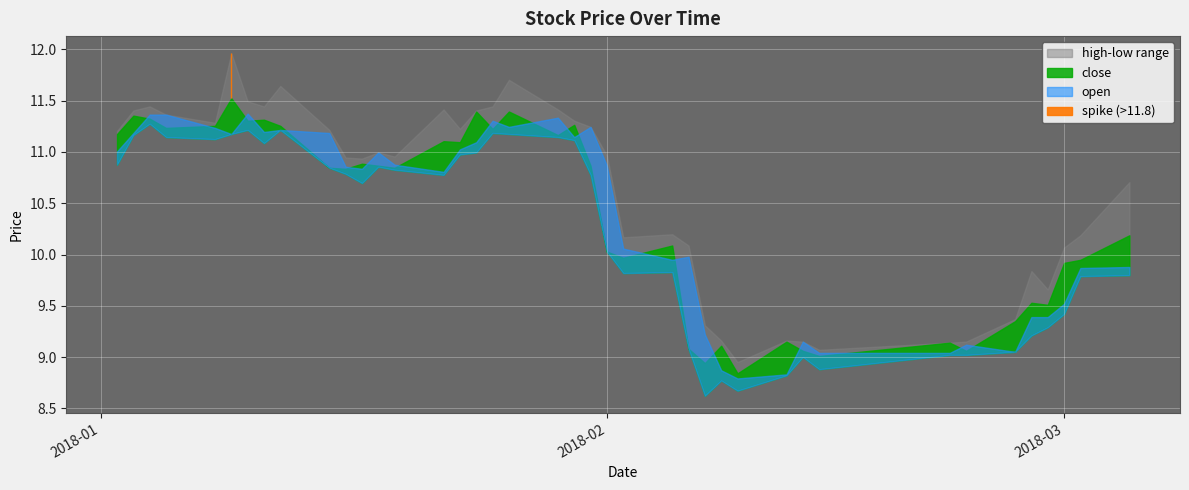

Rank the series at 19 from lowest to highest value.

low, close, open, high